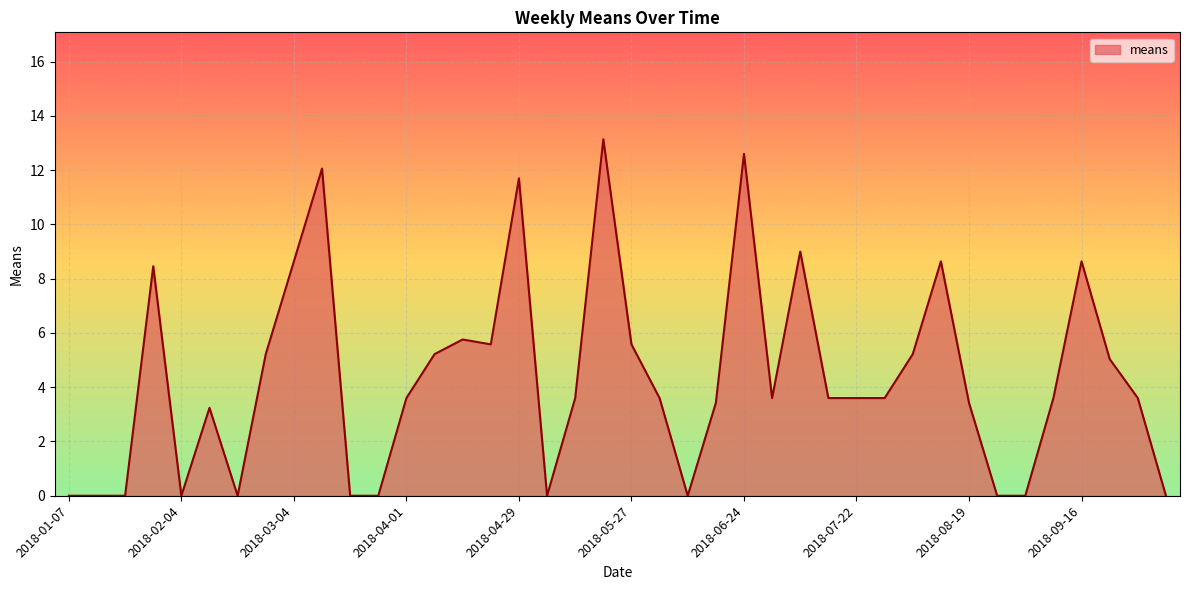

What is the maximum value shown in the chart?

13.1